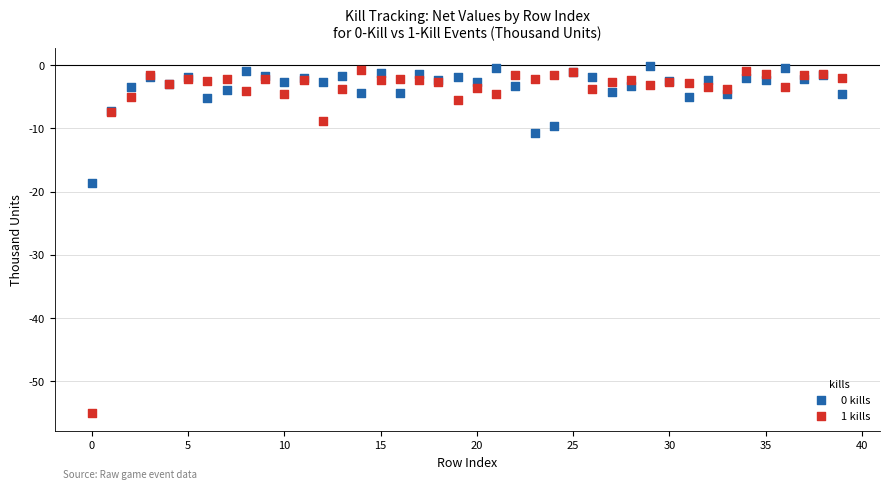

Across all series, what Y value is closest to -27?

-18.7